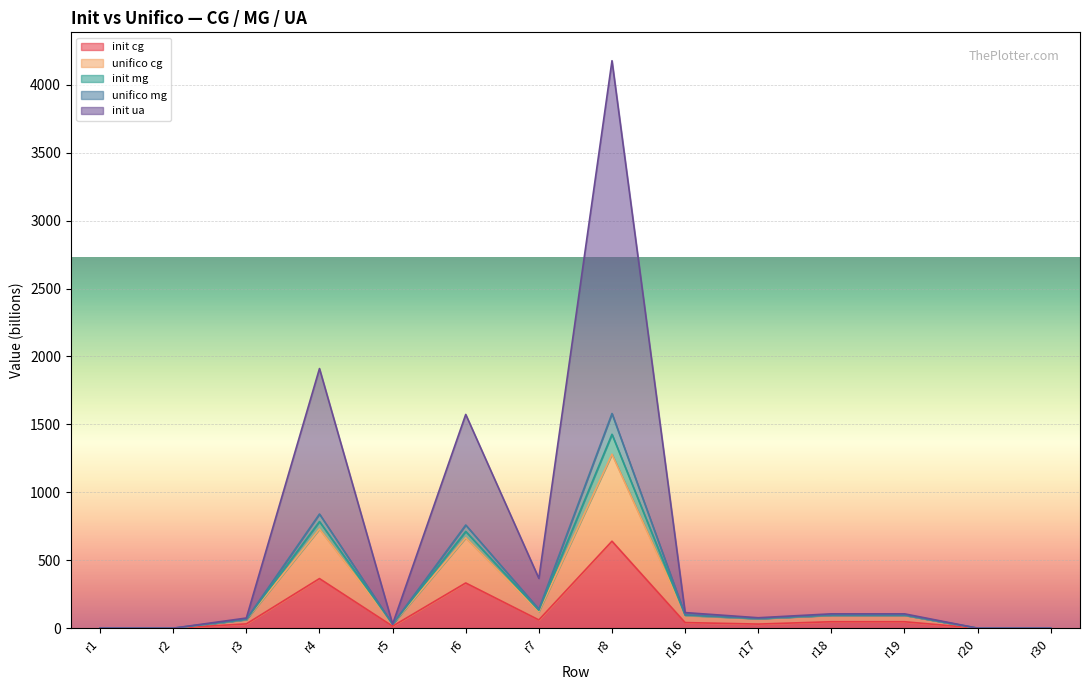

In init cg, how many points are higher than both neighbors (excluding endpoints)?

4